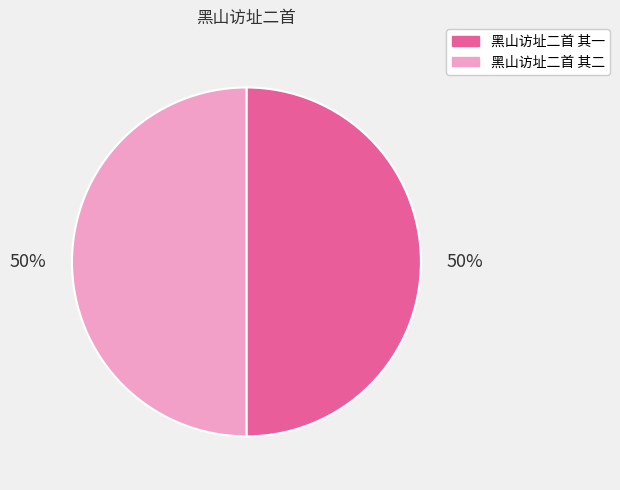

The 黑山访址二首 其一 slice represents 50% of the pie. True or false?

True